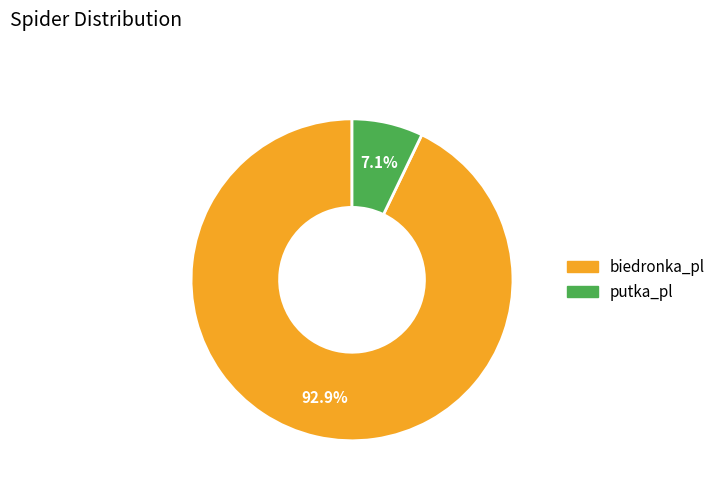

To the nearest percent, what portion does putka_pl represent?

7%